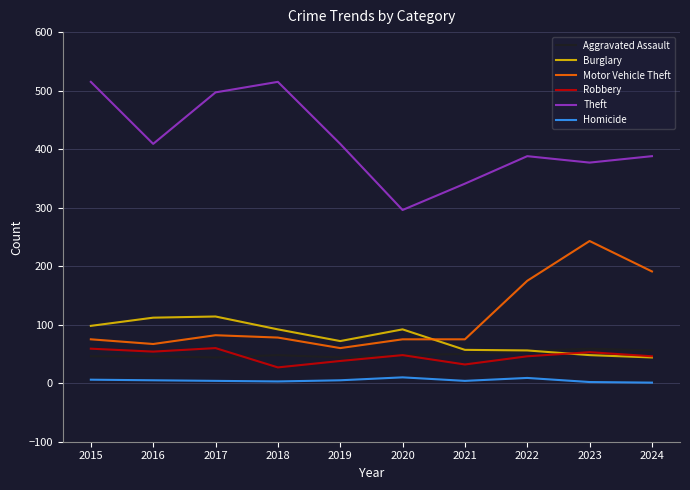

True or false: Homicide and Aggravated Assault cross at least once.

False